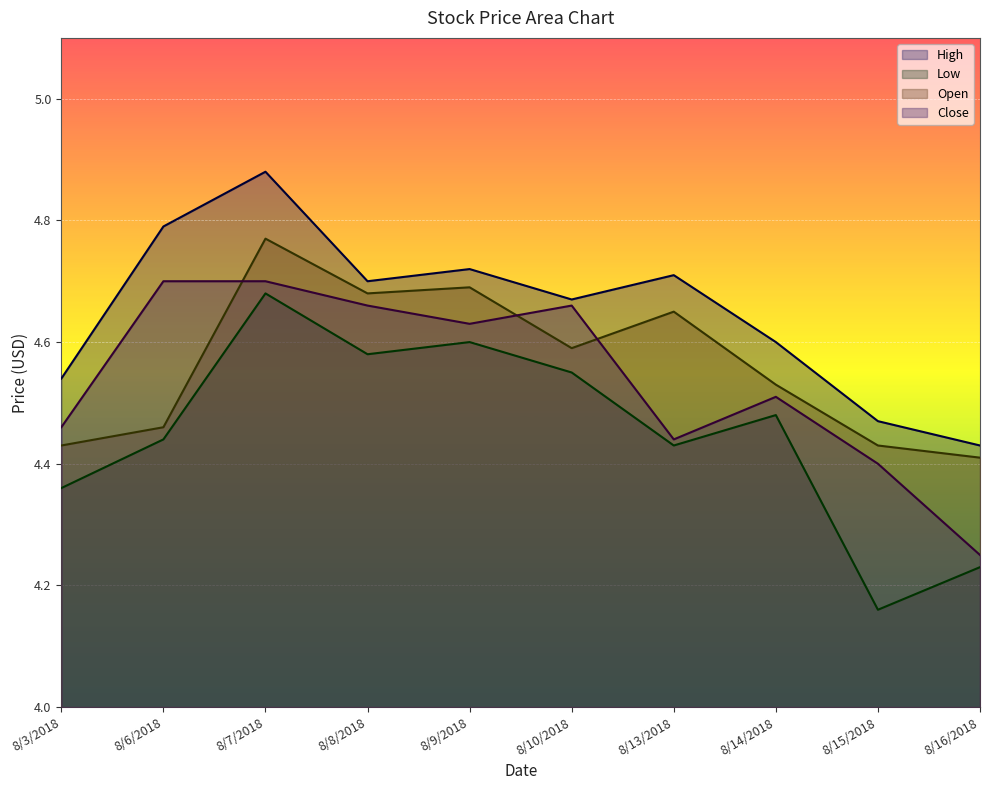

True or false: High has more than 1 interior local peaks.

True